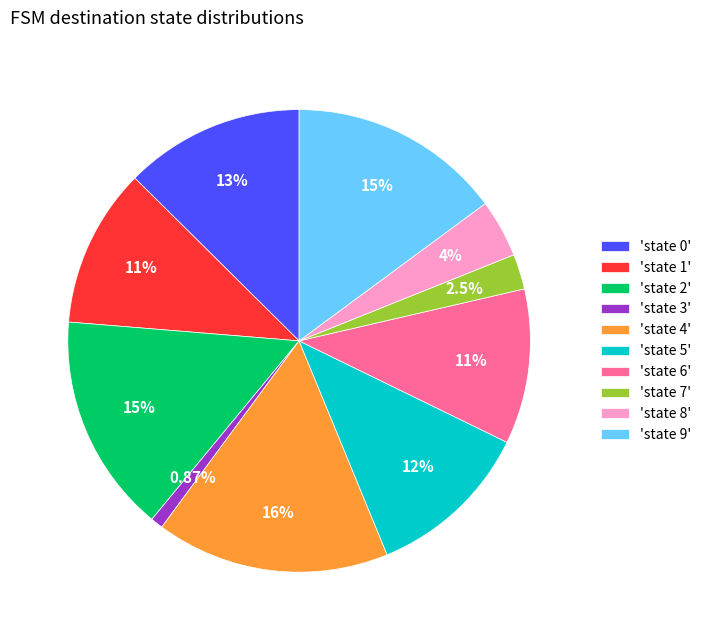

Is there a majority slice in this chart?

No